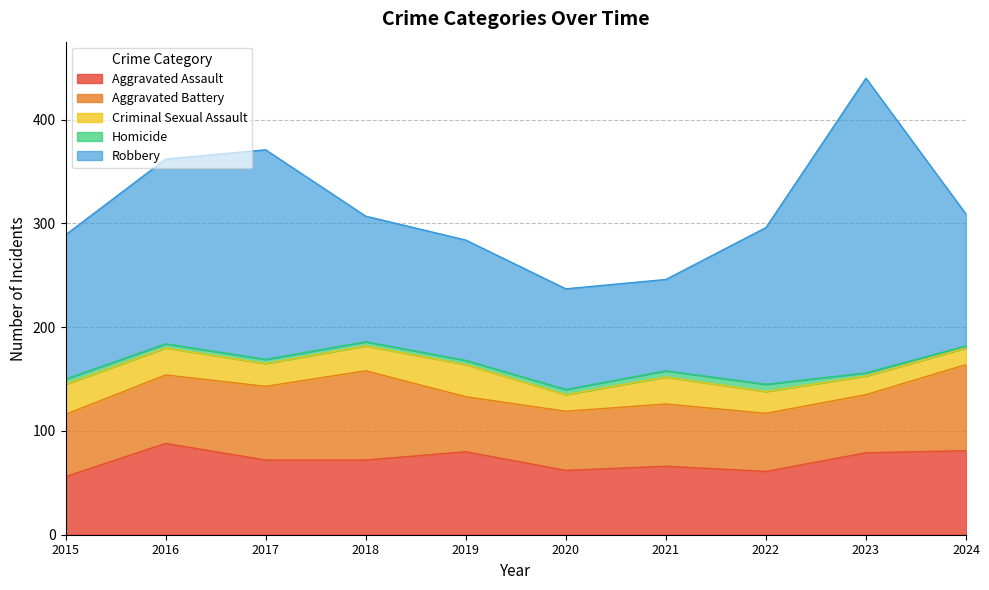

True or false: Aggravated Assault and Aggravated Battery intersect in this chart.

True